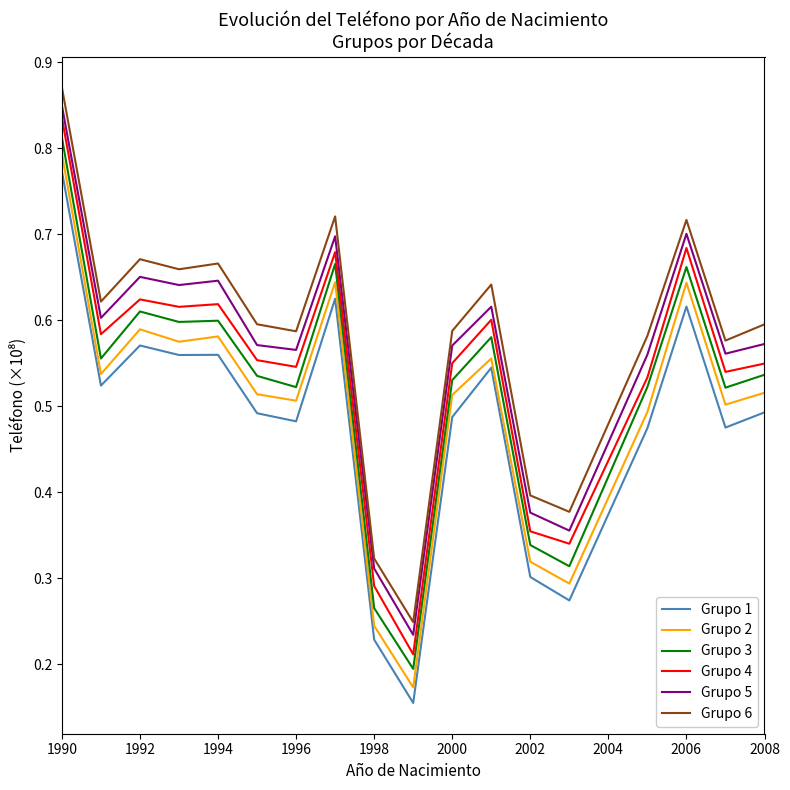

True or false: Grupo 6 and Grupo 4 cross at least once.

False